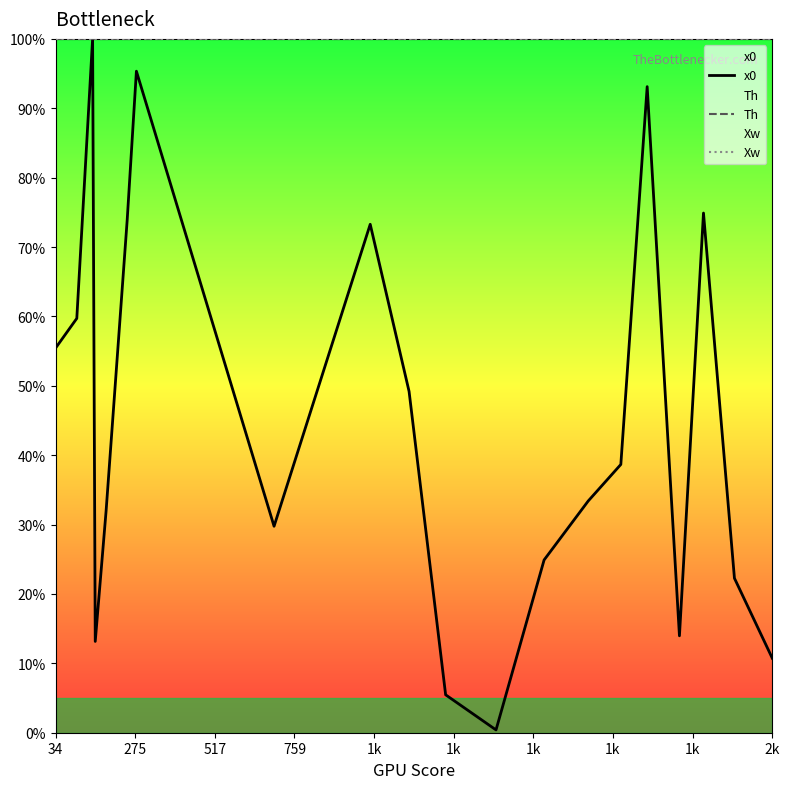

How many lines are shown in the chart?

3